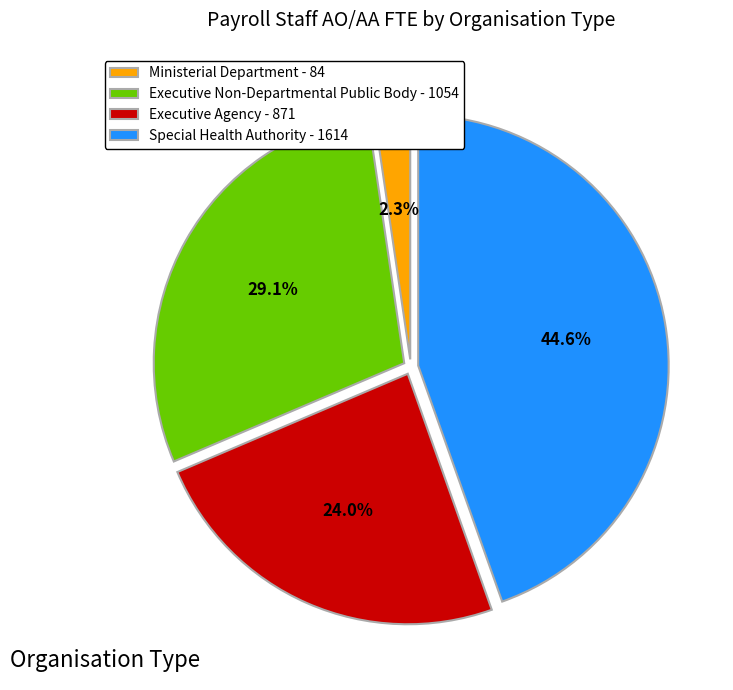

Rank the categories by value from highest to lowest.

Special Health Authority - 1614, Executive Non-Departmental Public Body - 1054, Executive Agency - 871, Ministerial Department - 84